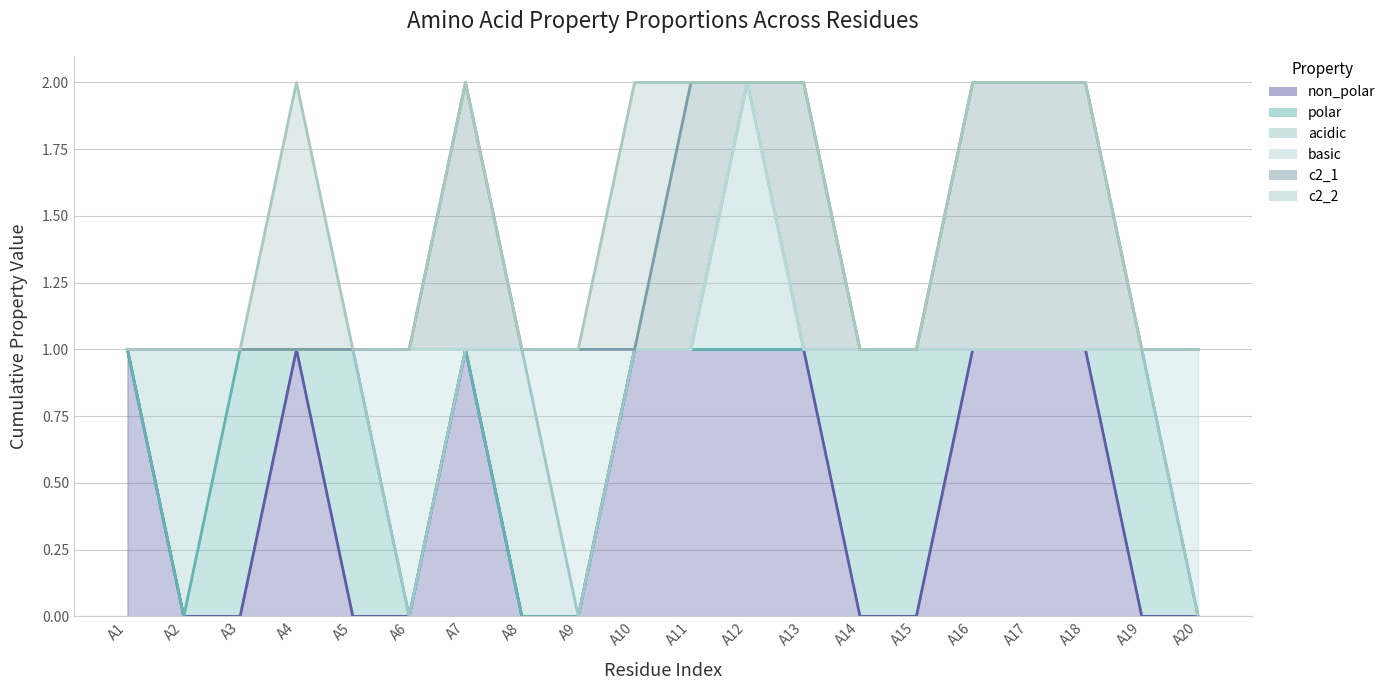

True or false: non_polar and c2_2 intersect in this chart.

False